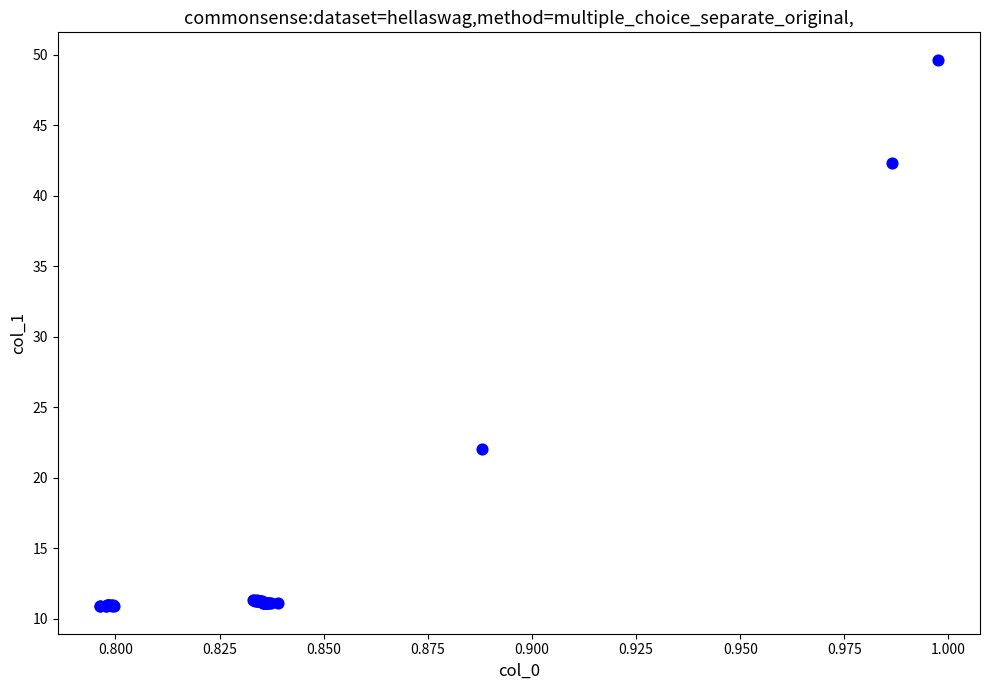

What Y value in the scatter plot is closest to 30?

22.0